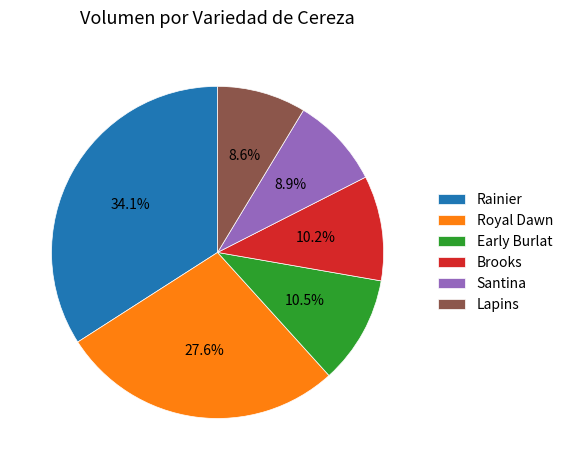

How many slices are in this pie chart?

6